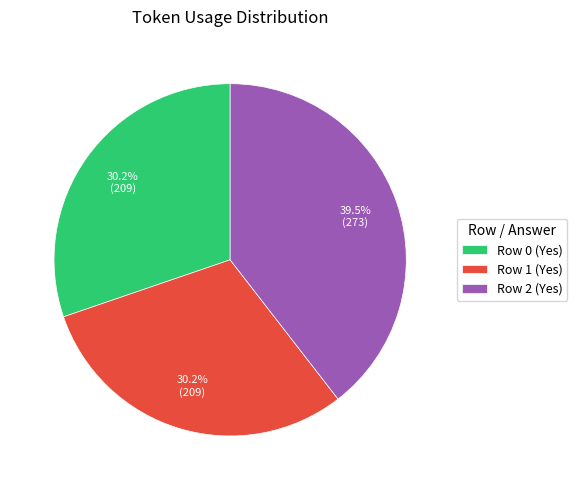

True or false: Row 1 (Yes) accounts for 22% of the total.

False